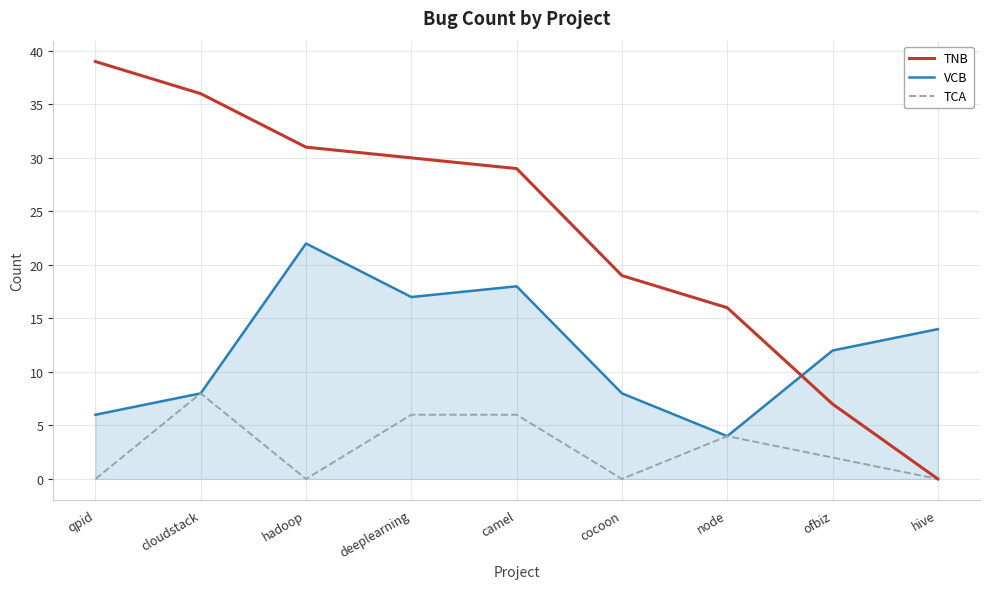

Where does the TCA series first go above 2?

cloudstack